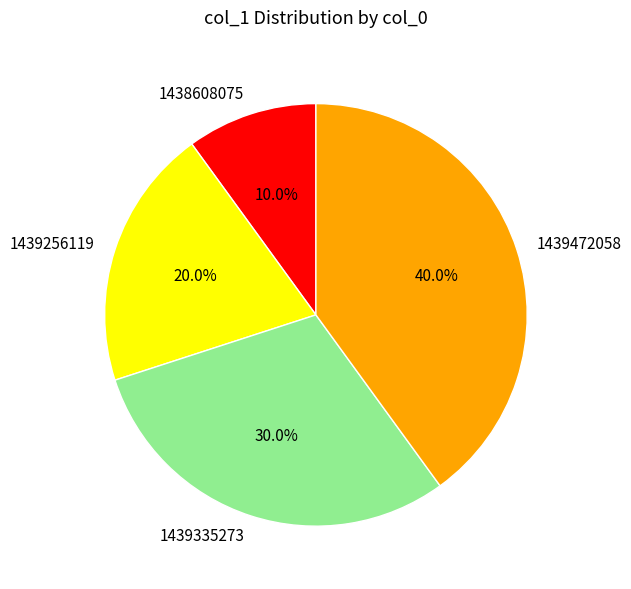

Approximately how many times larger is the value at 1438608075 compared to 1439256119?

0.5